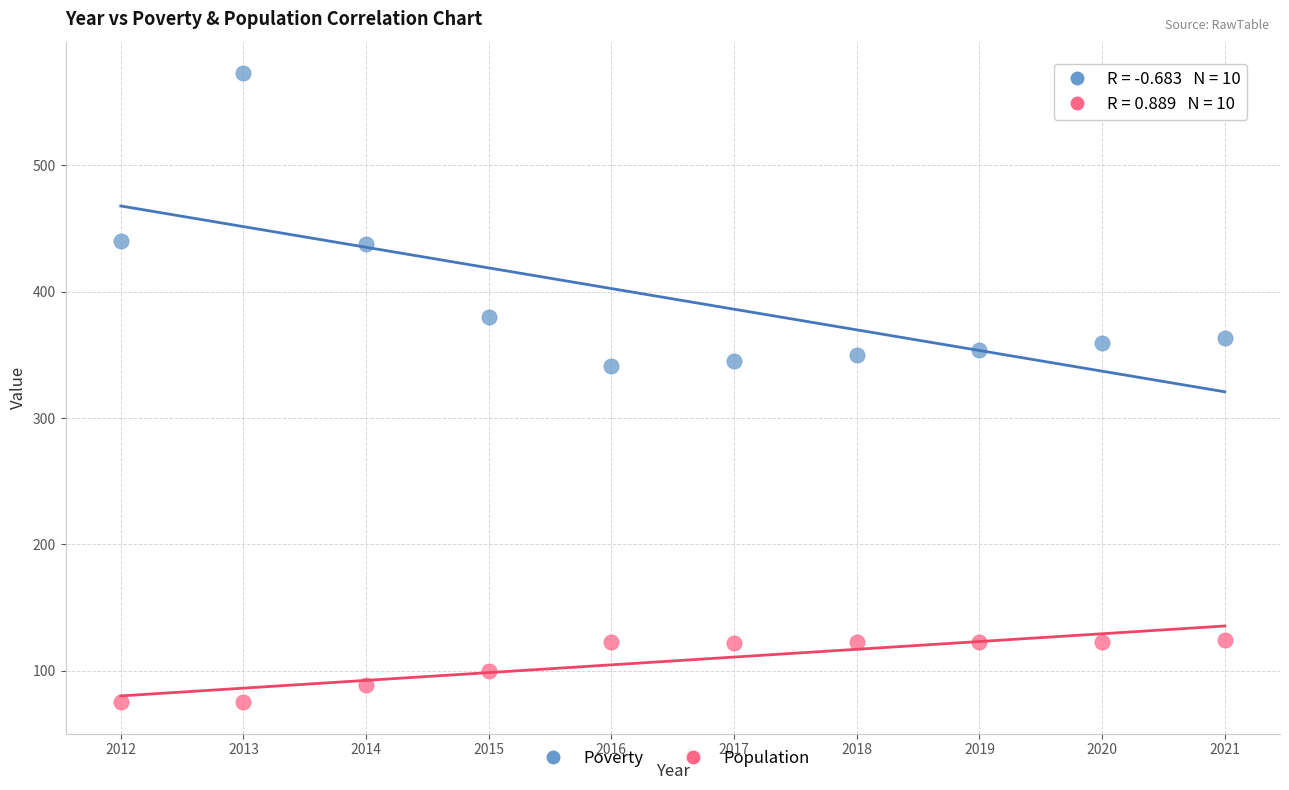

Which series contains the lowest Y value?

Population